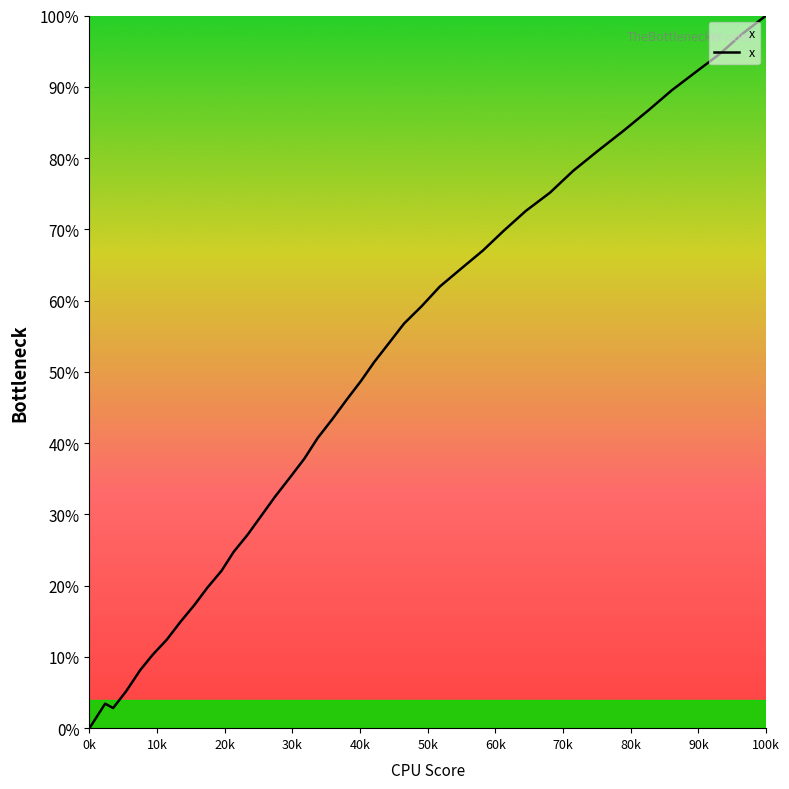

True or false: there are more than 0 points higher than both neighbors.

True